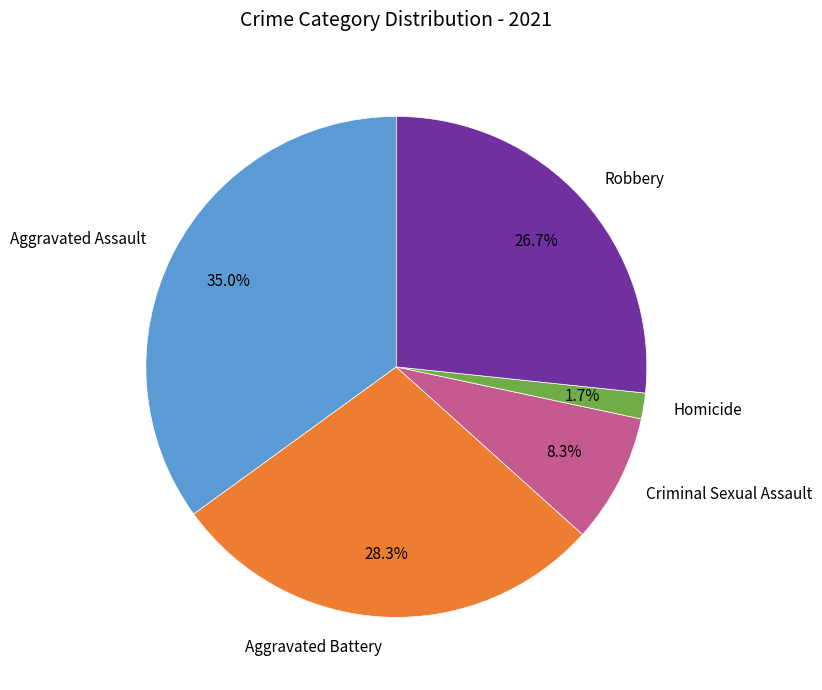

True or false: Aggravated Assault accounts for 35% of the total.

True